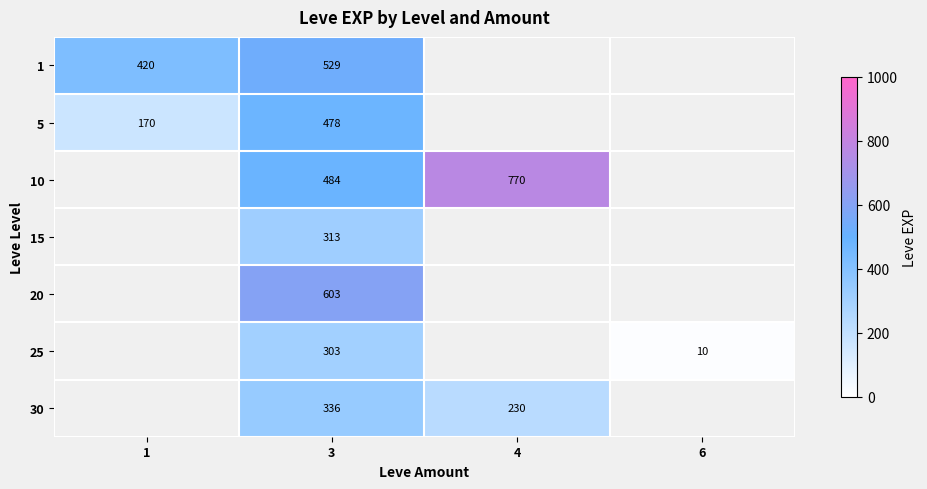

The 5 series shows 173 at 3. True or false?

False